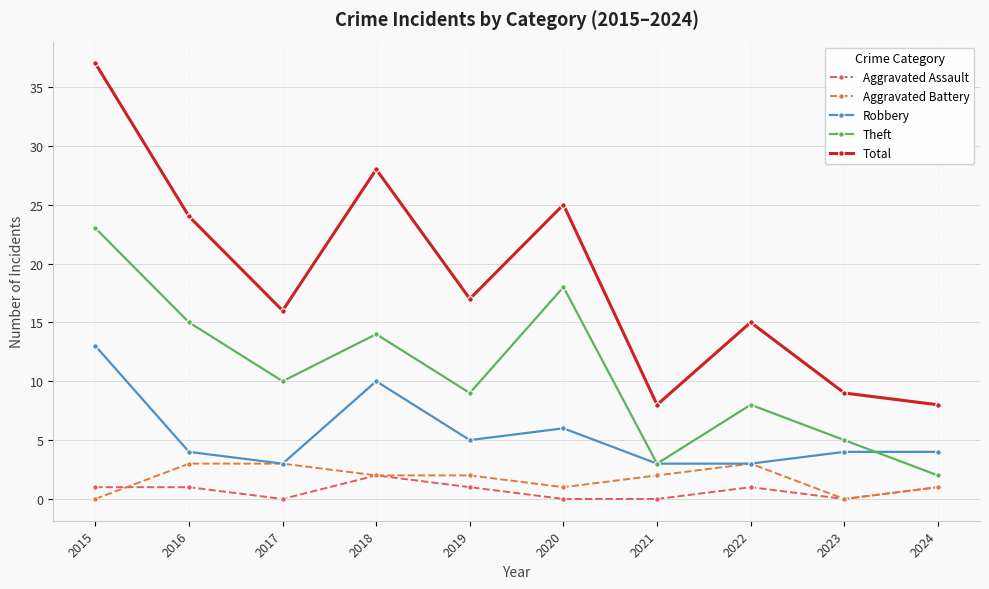

What is the greatest value displayed?

37